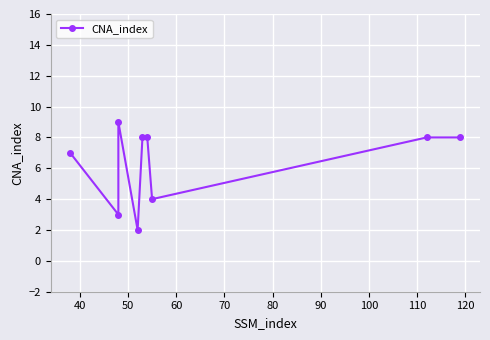

How many values are between 4 and 8?

6